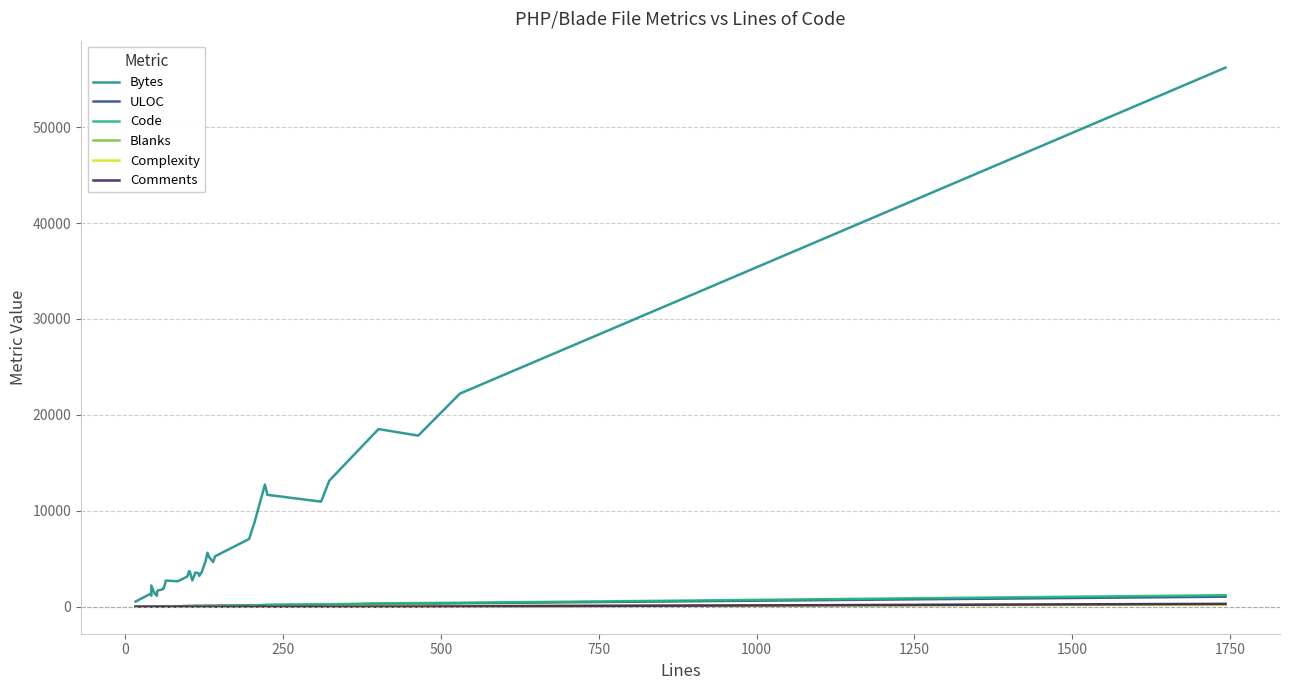

True or false: Blanks and Code intersect in this chart.

False